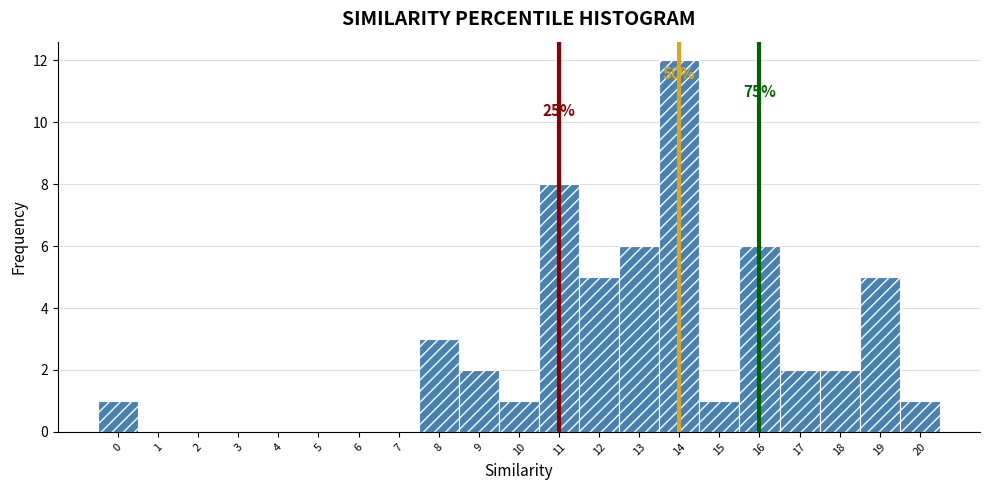

Over which range of the x-axis is the bar tallest?

13.5 to 14.5